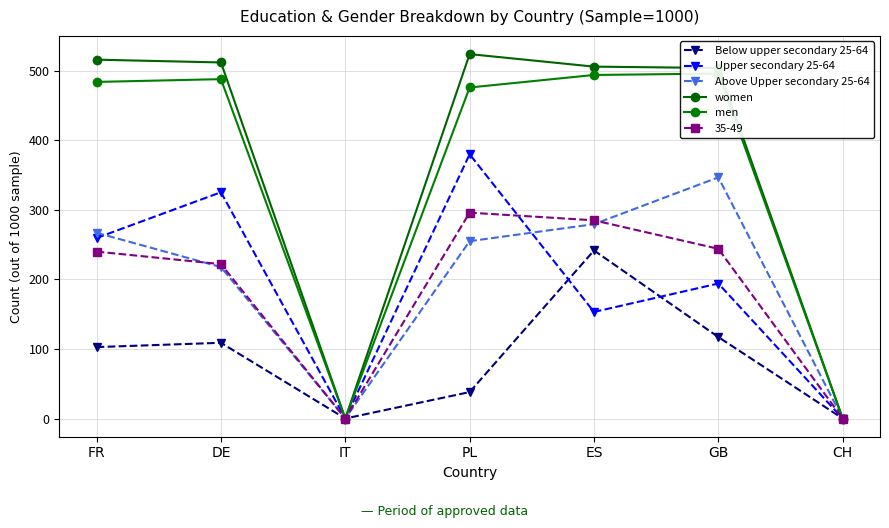

What is the difference between the highest and lowest values at DE?

403.1